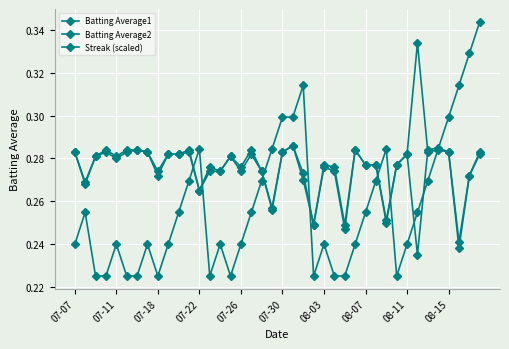

How many data points does each series have?

40